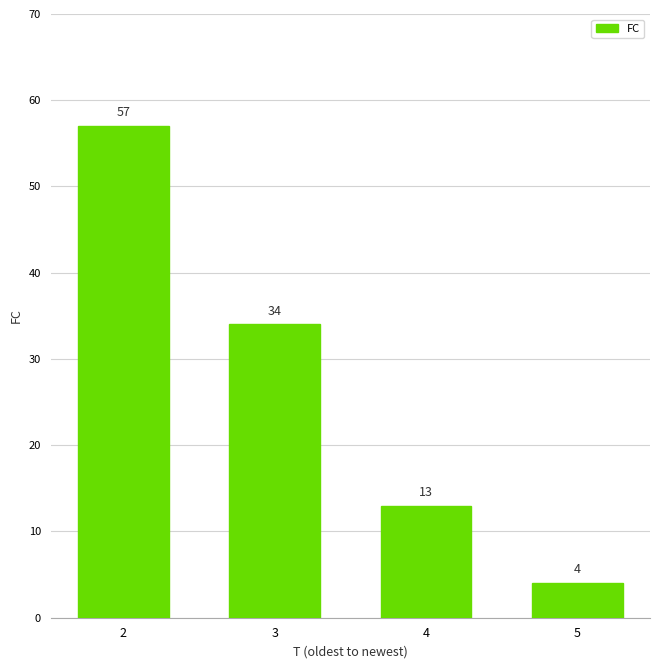

What is the smallest value displayed?

4